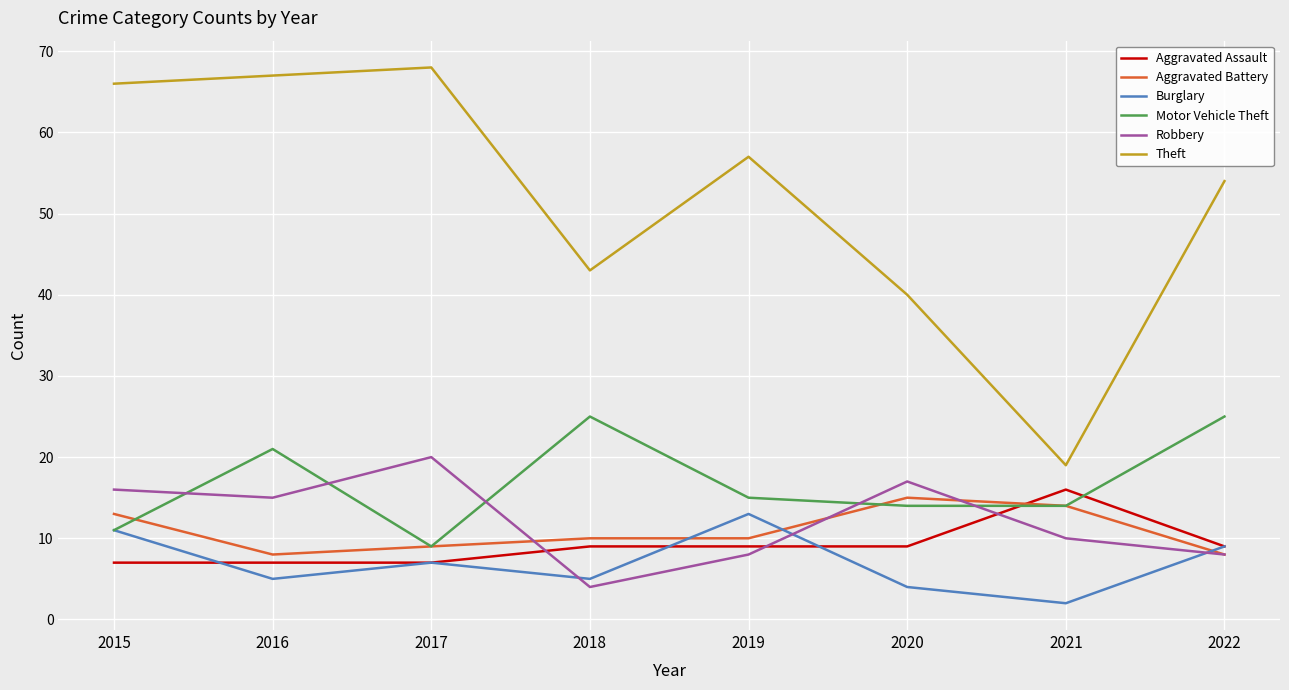

What is the difference between the Motor Vehicle Theft values at 2018 and 2015?

14